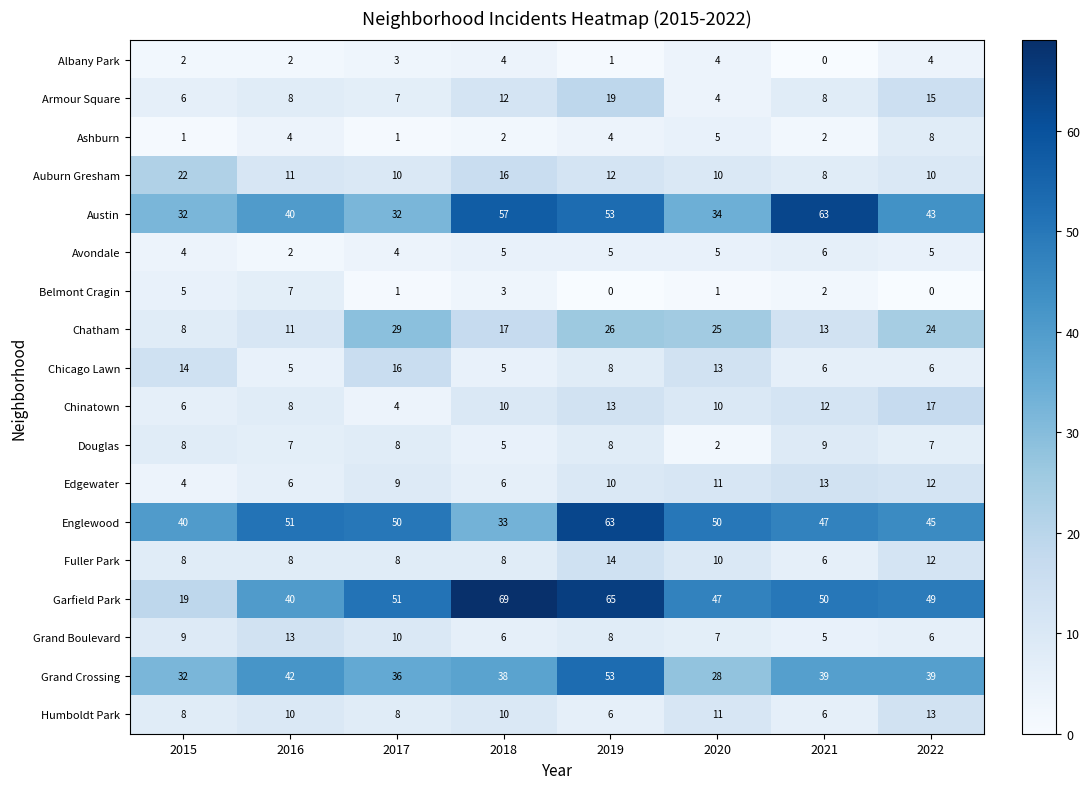

How many categories are shown in the chart?

8